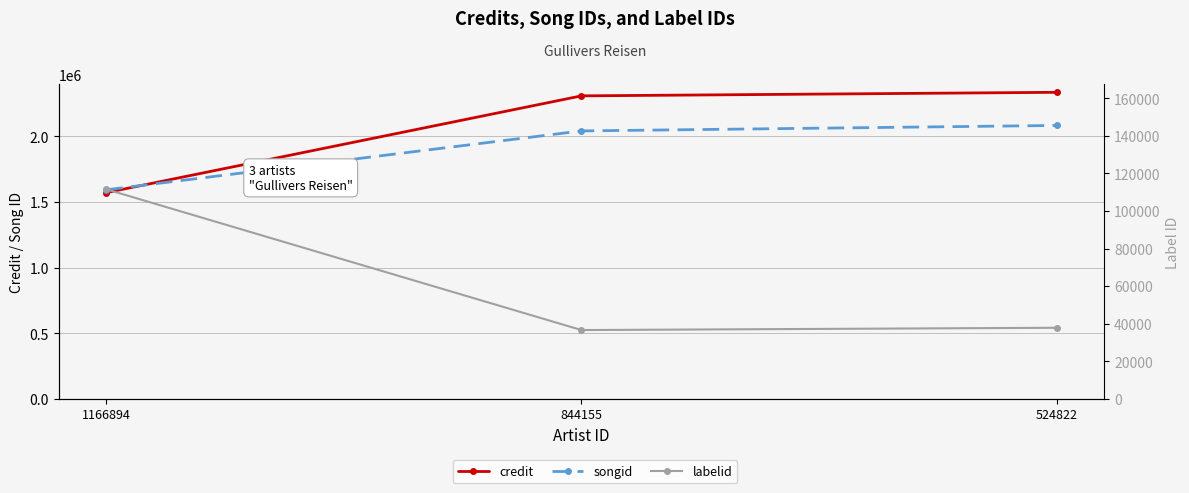

List the series in order of their peak value, lowest first.

labelid, songid, credit